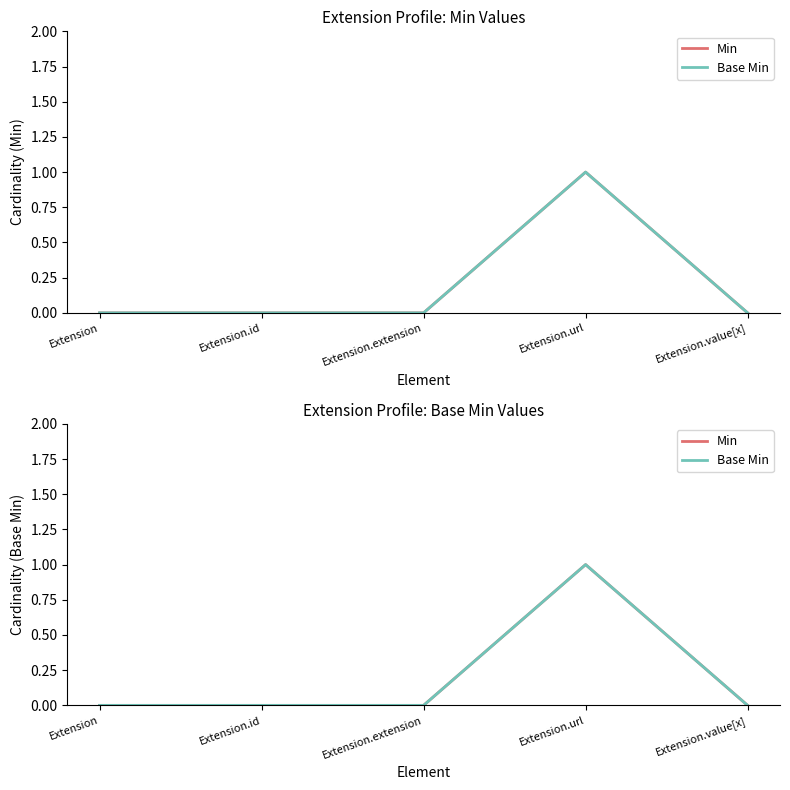

Reading left to right, transcribe all the data shown in this chart.

Min: Extension=0	Extension.id=0	Extension.extension=0	Extension.url=1	Extension.value[x]=0
Base Min: Extension=0	Extension.id=0	Extension.extension=0	Extension.url=1	Extension.value[x]=0